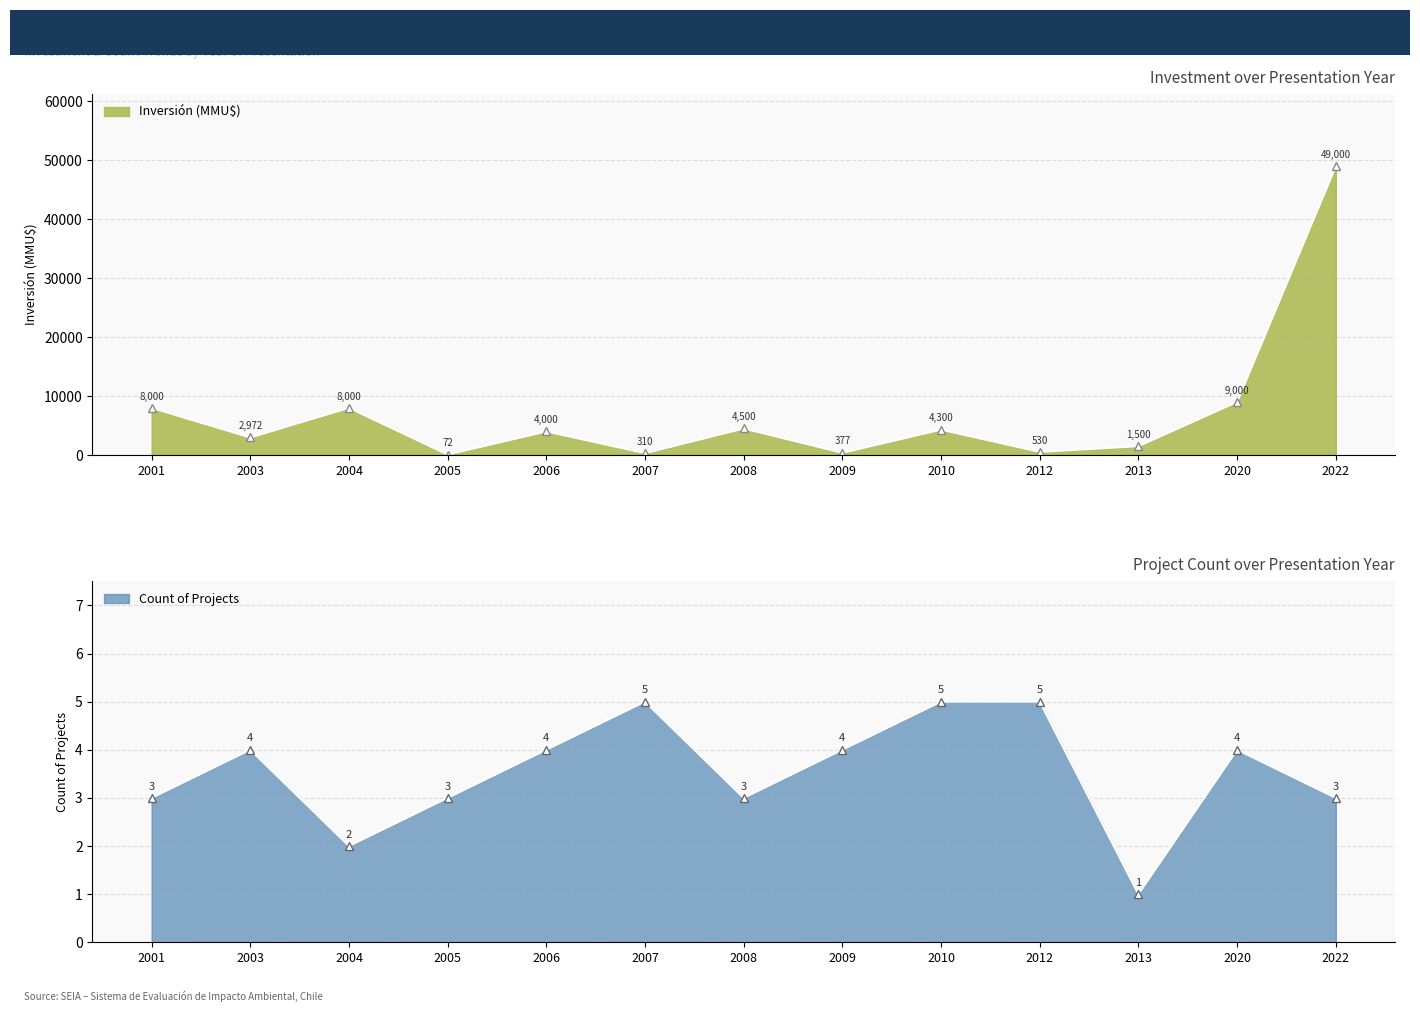

List the labels in order of Inversión (MMU$) value, largest first.

2022, 2020, 2001, 2004, 2008, 2010, 2006, 2003, 2013, 2012, 2009, 2007, 2005